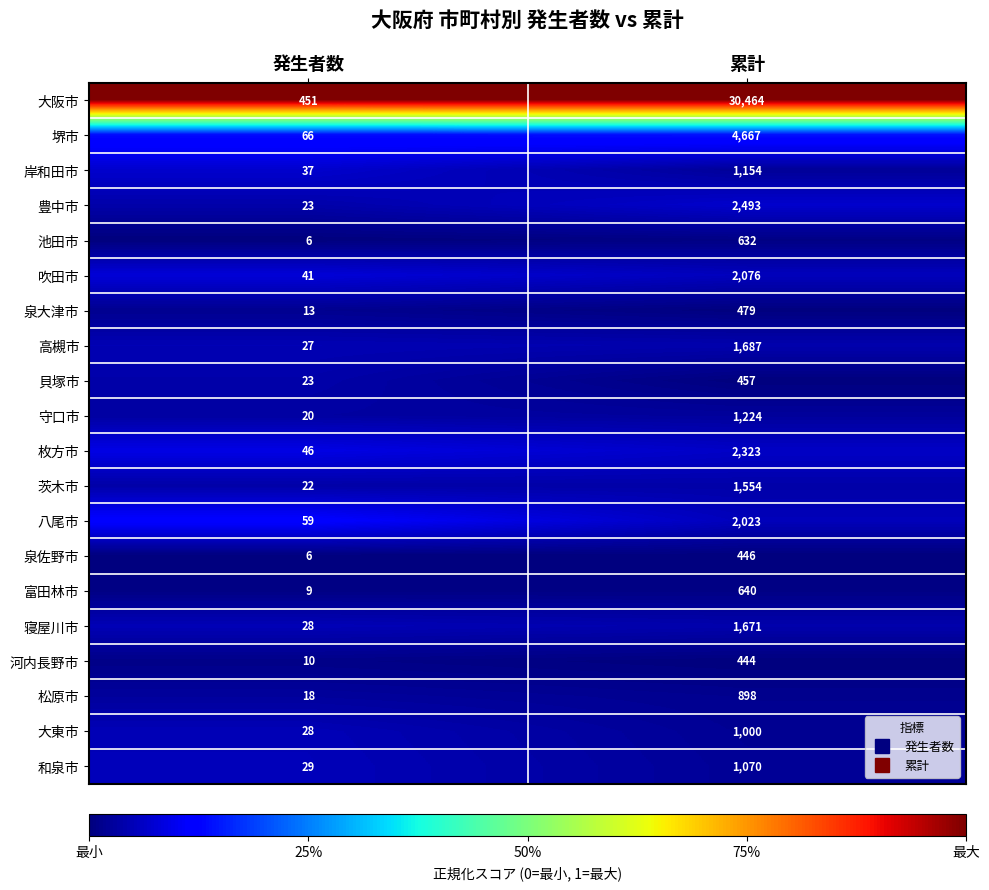

Which series has the largest total across all categories?

大阪市